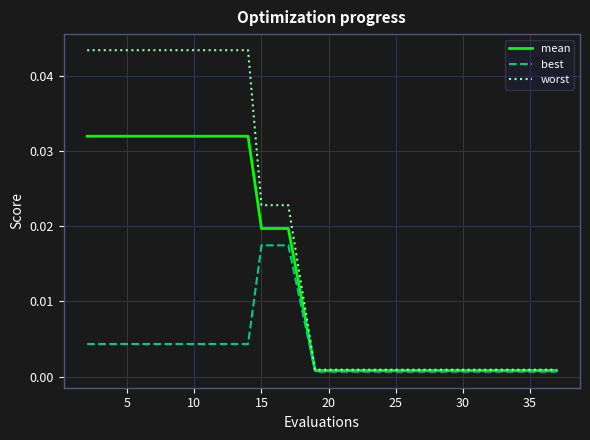

Which series has the largest total across all categories?

worst